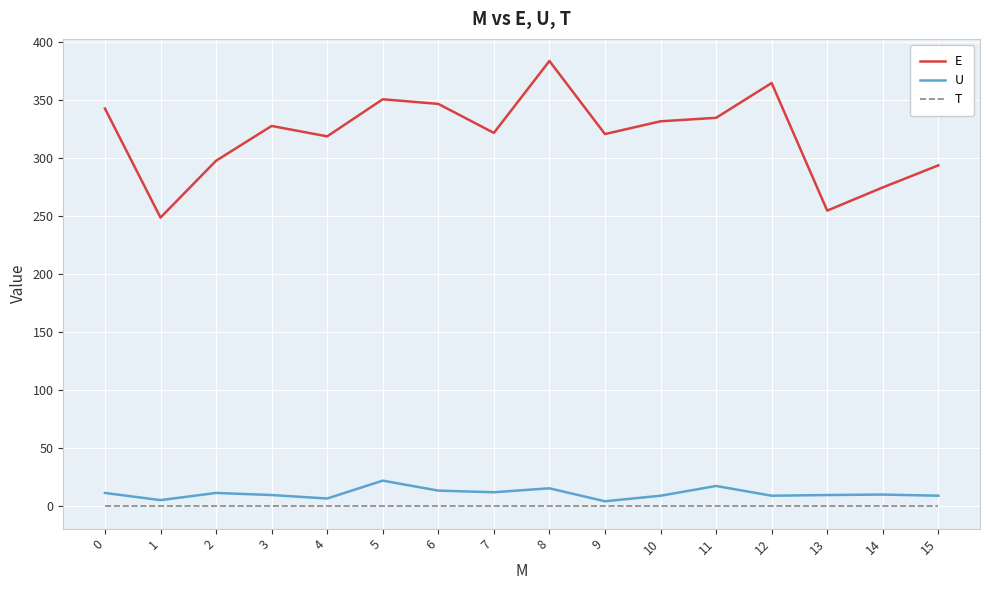

True or false: T and E intersect in this chart.

False